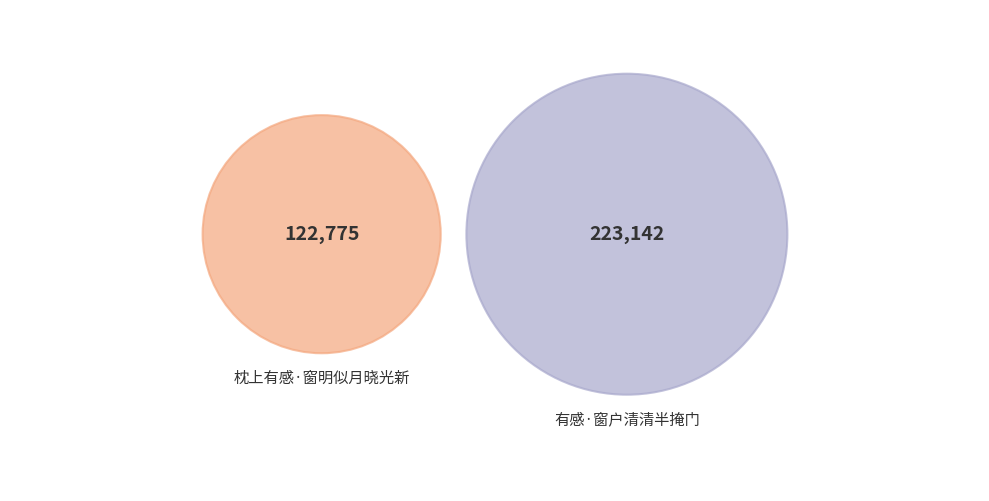

To the nearest percent, what percentage of the pie is 有感·窗户清清半掩门?

65%